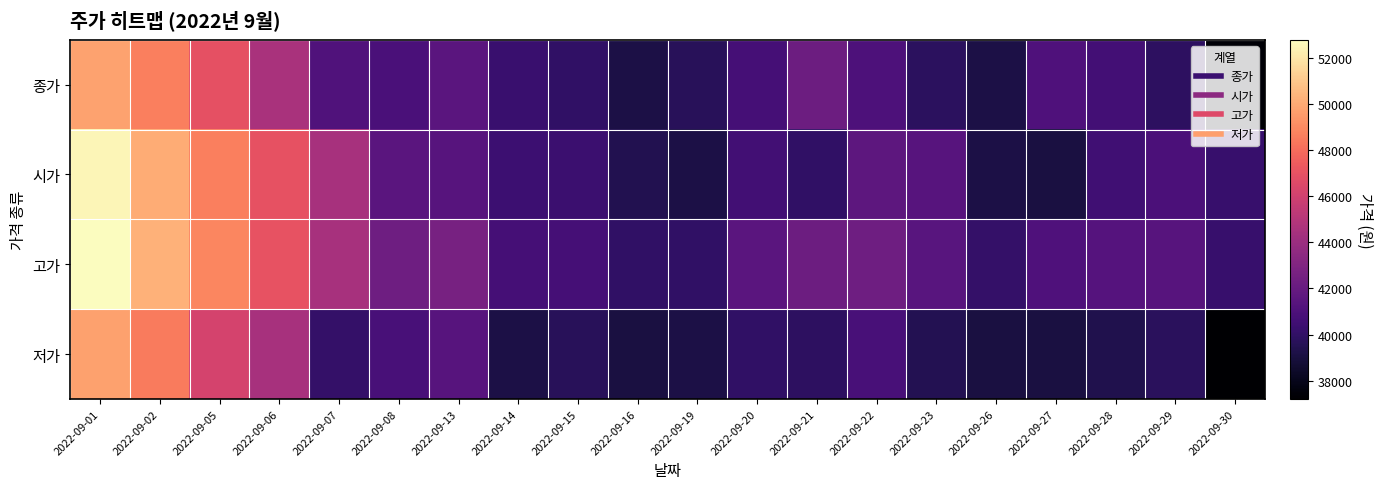

At which category is the sum across all series the highest?

2022-09-01